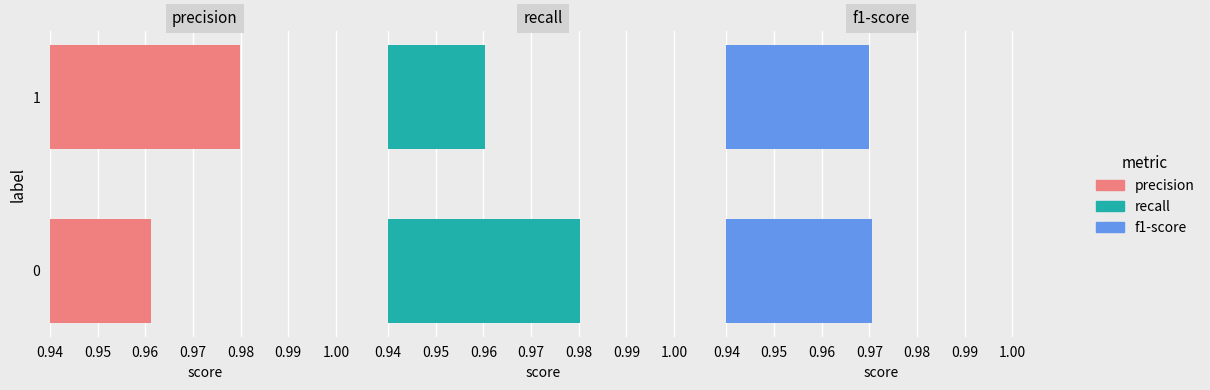

Between 0 and 1, which series saw the biggest shift?

recall